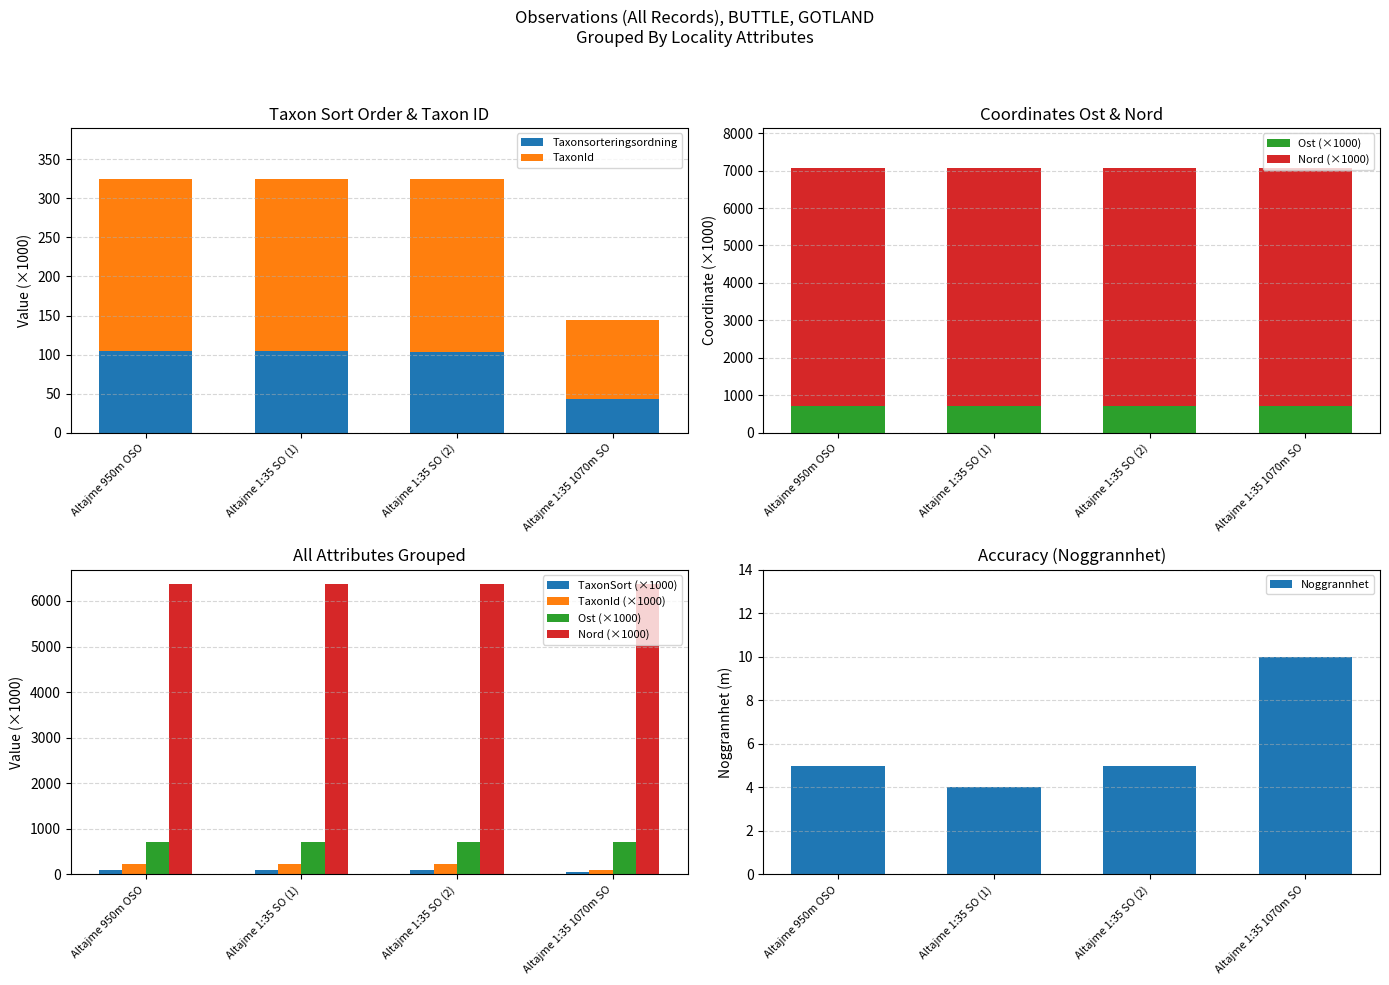

What is the highest value of the Taxonsorteringsordning series?

105.1